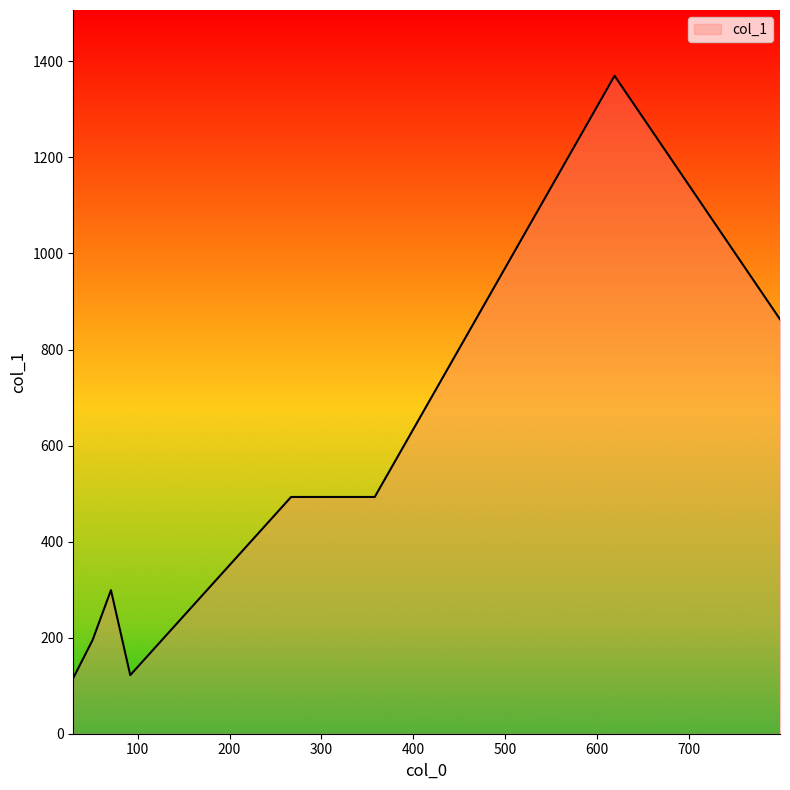

What is the smallest value displayed?

116